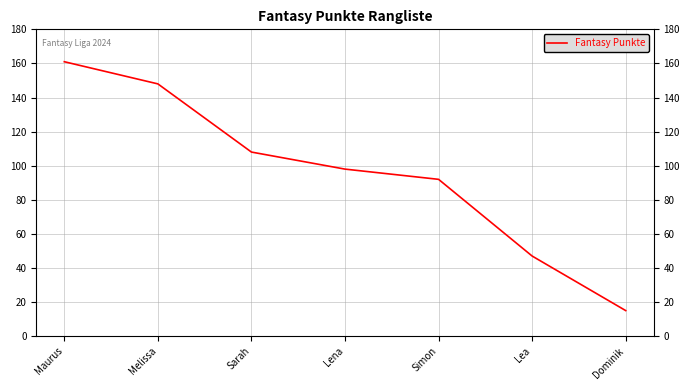

At which label is the value closest to 88?

Simon